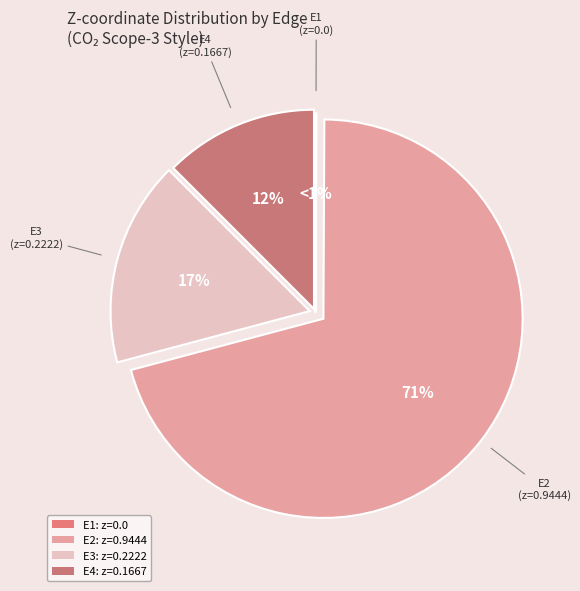

Which slice is the smallest?

E1